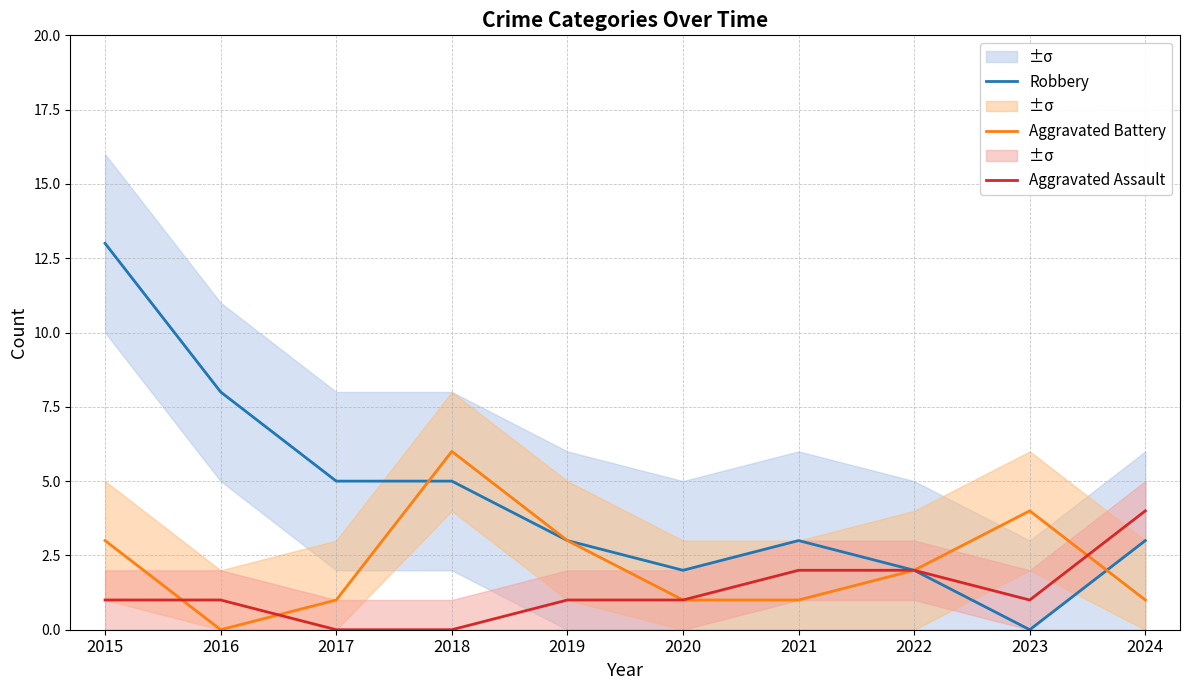

What is the value of the Robbery point at the 8th from the left?

2